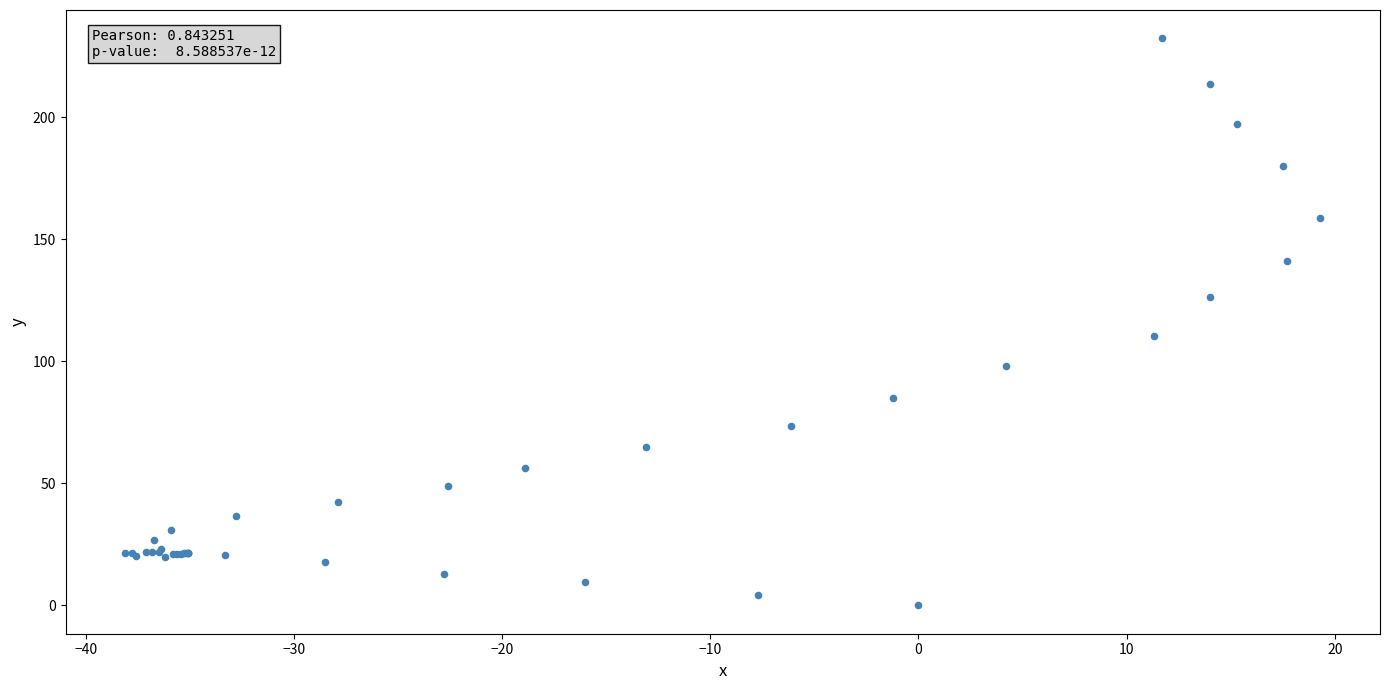

What Y value in the scatter plot is closest to 116?

110.5